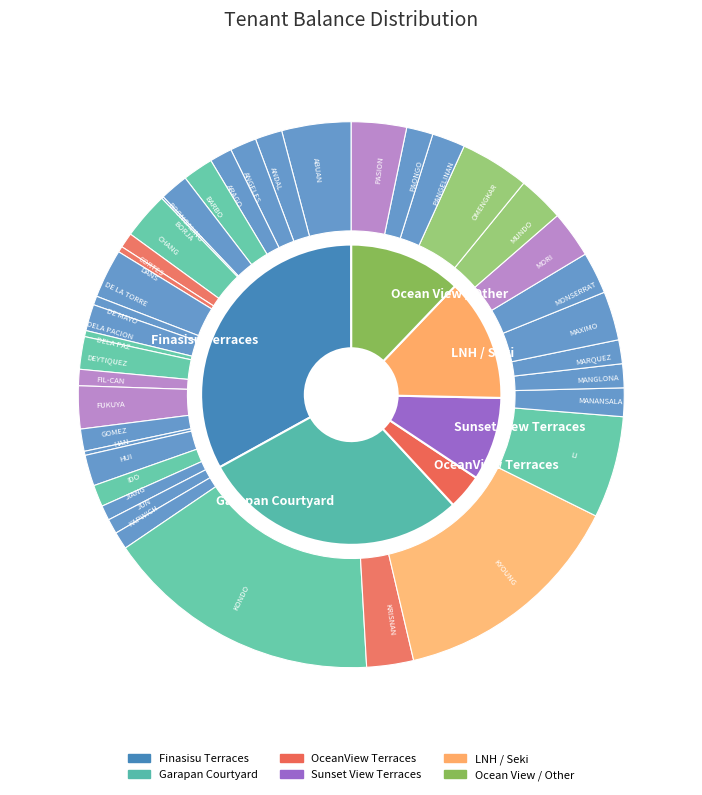

To the nearest percent, what portion does FUKUYA represent?

3%